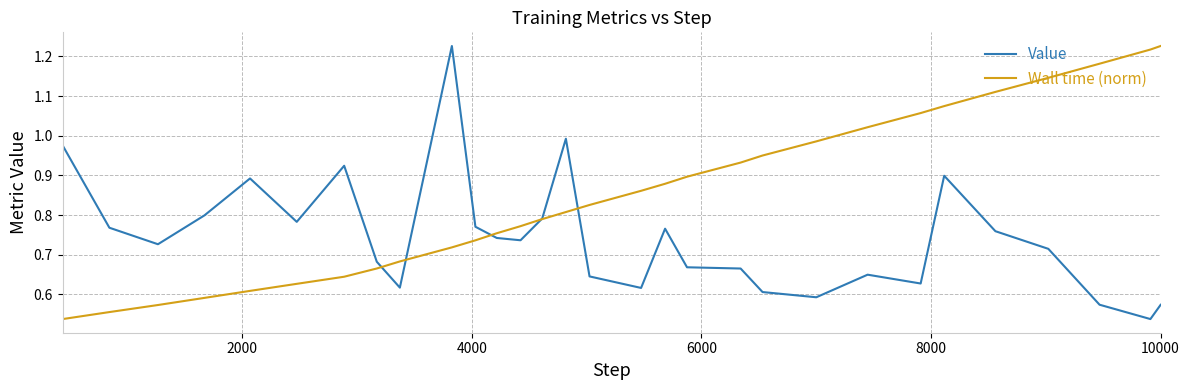

Which series has the largest total across all categories?

Wall time (norm)